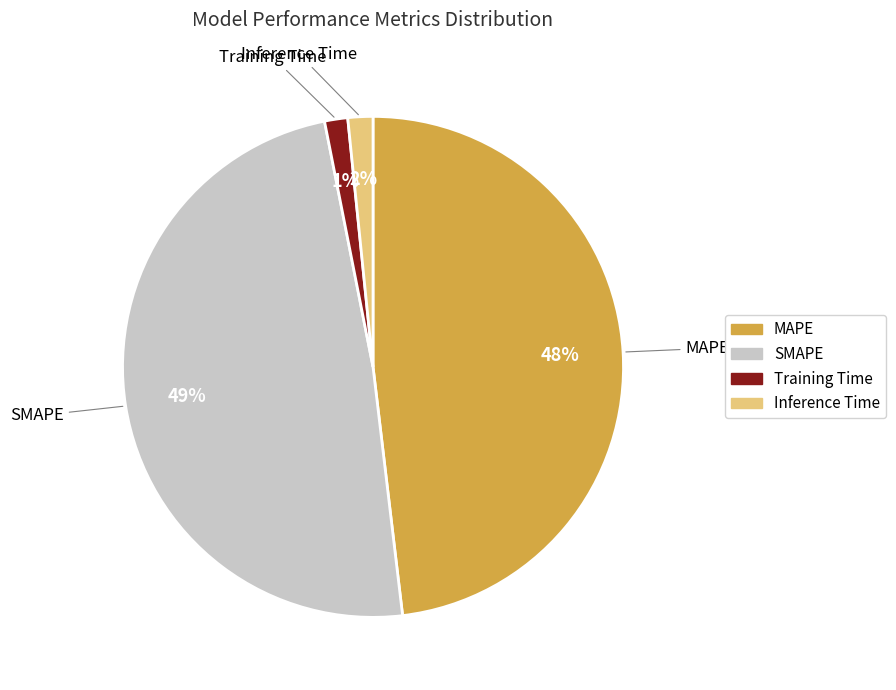

Which category has the biggest portion of the pie?

SMAPE